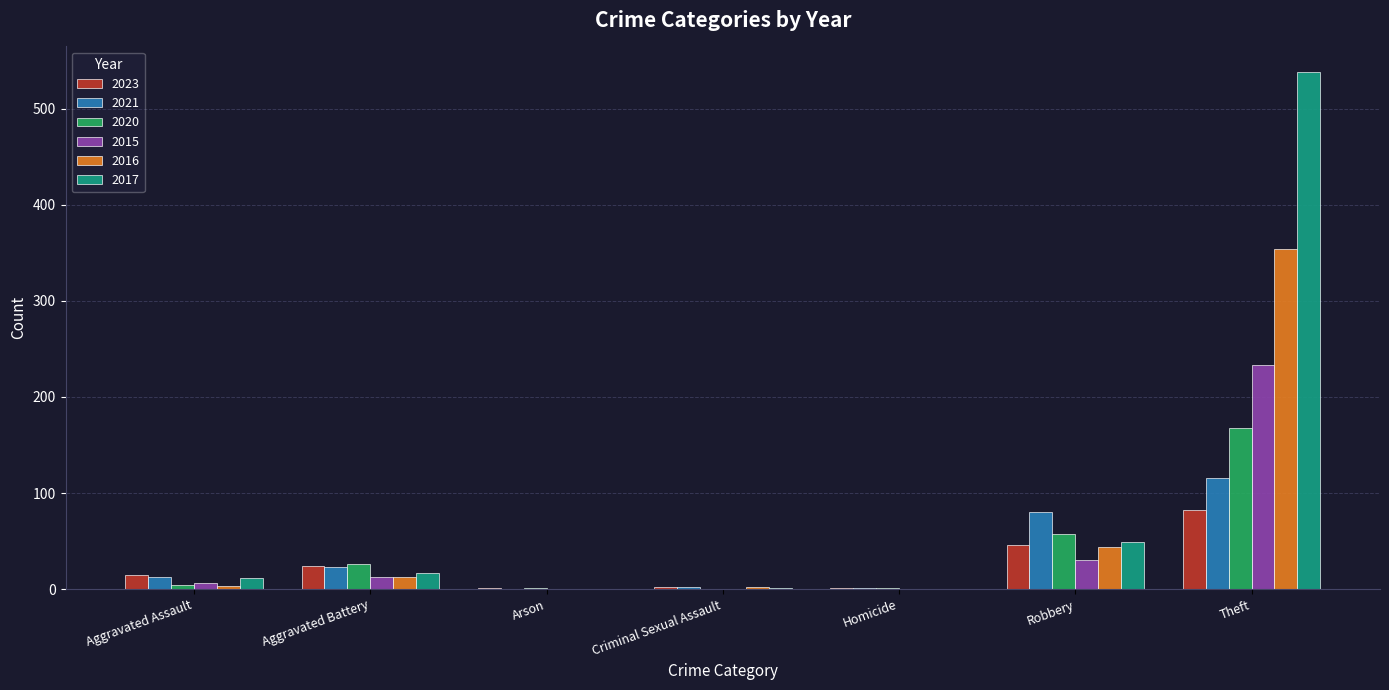

Which label corresponds to the largest value in the chart?

Theft